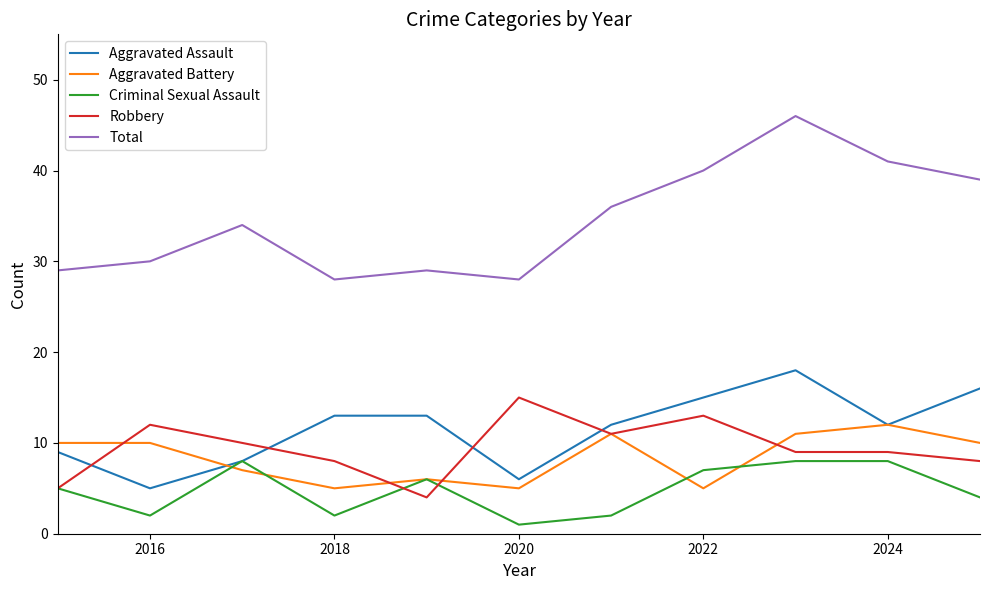

What is the minimum value for Total?

28